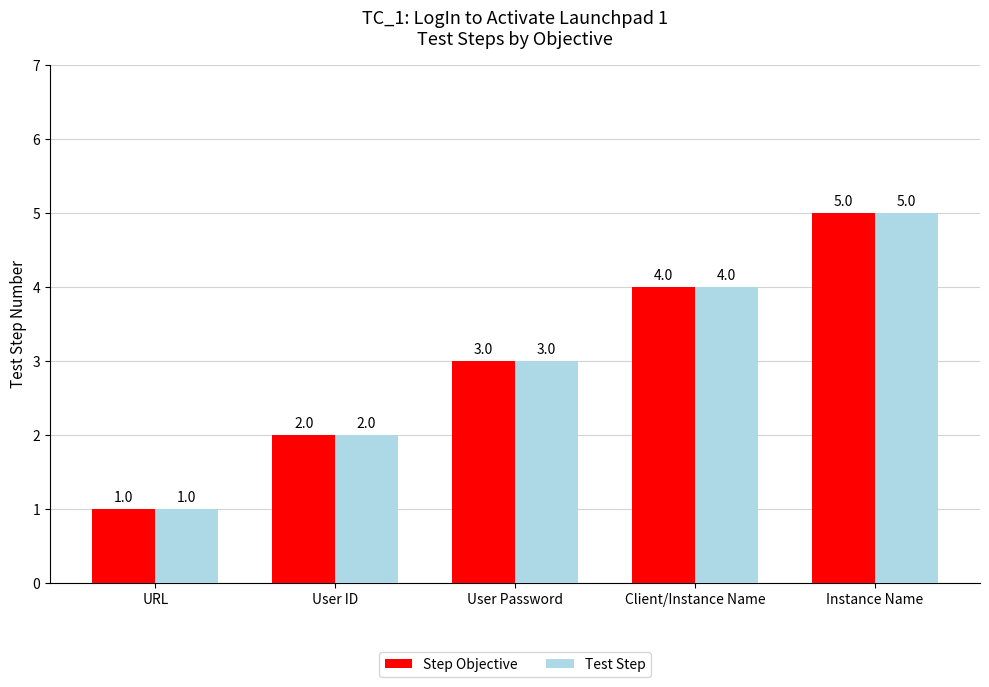

What are all the series names shown in the legend?

Step Objective, Test Step